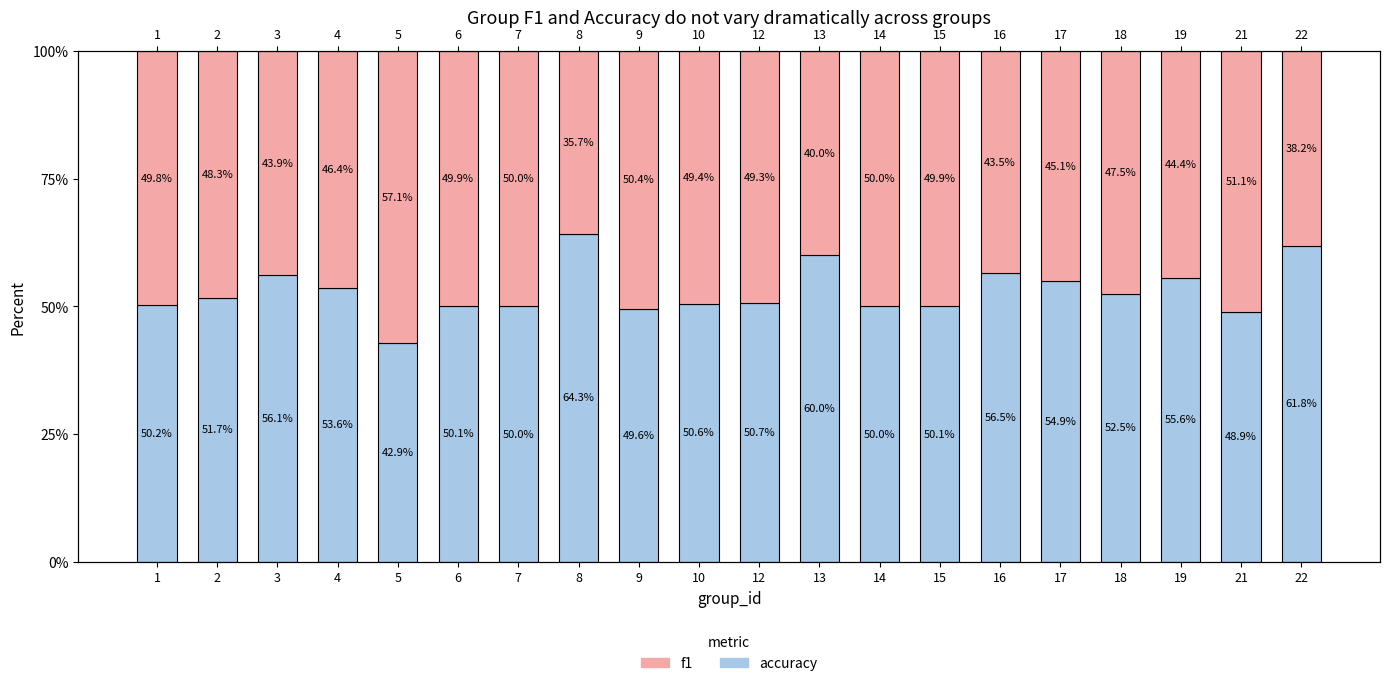

Is it true that accuracy equals 18.2 at 1?

False